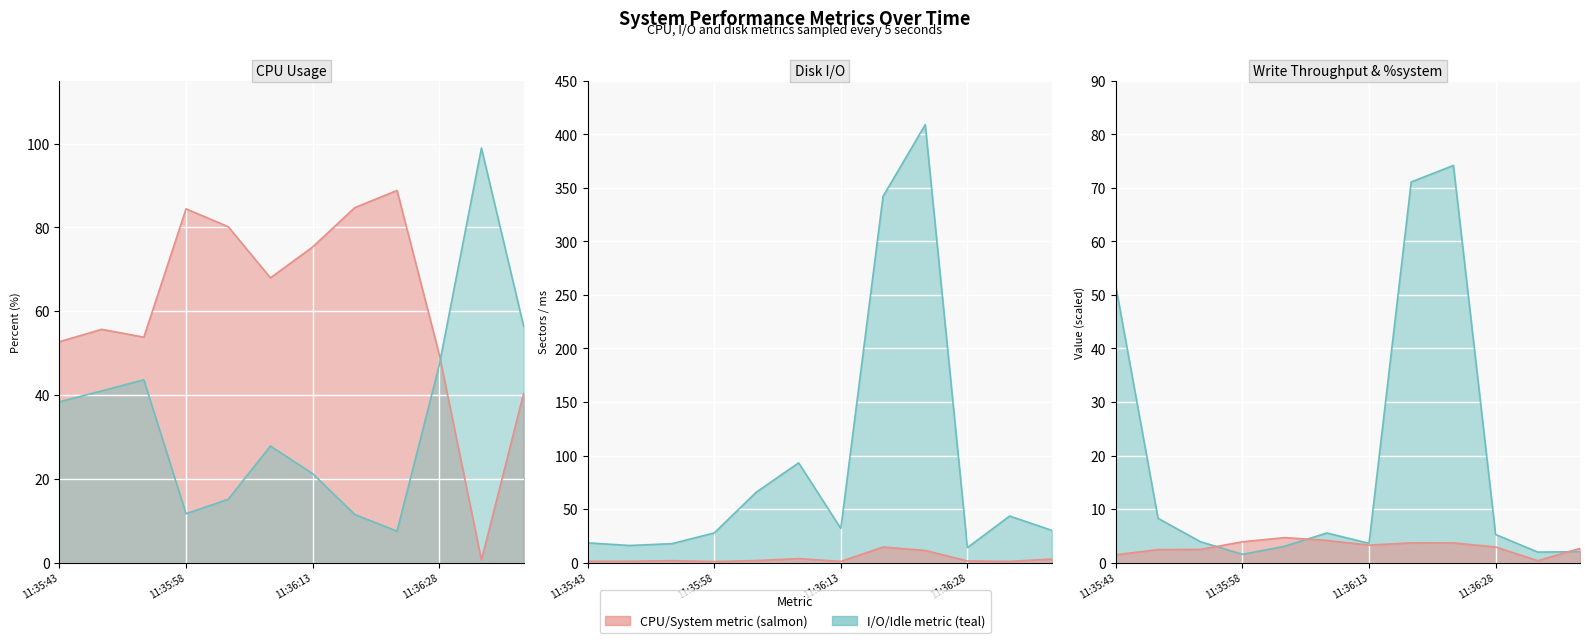

Reading left to right, transcribe all the data shown in this chart.

%user: 52.7	55.7	53.8	84.4	80.2	68.0	75.3	84.7	88.8	49.7	0.6	40.4
%system: 1.5	2.4	2.5	3.9	4.7	4.2	3.3	3.7	3.7	2.9	0.3	2.7
%idle: 38.4	41.0	43.6	11.7	15.1	27.8	21.2	11.5	7.5	47.1	99.0	56.4
wr_sec/s: 51.6	8.3	3.9	1.6	3.1	5.5	3.6	71.1	74.2	5.2	2.0	2.0
avgrq-sz: 18.4	16.0	17.7	27.8	65.9	93.2	31.9	342.0	409.1	14.0	43.5	30.1
await: 1.3	1.3	1.8	1.0	1.9	3.7	1.1	14.6	11.4	1.5	1.1	3.4